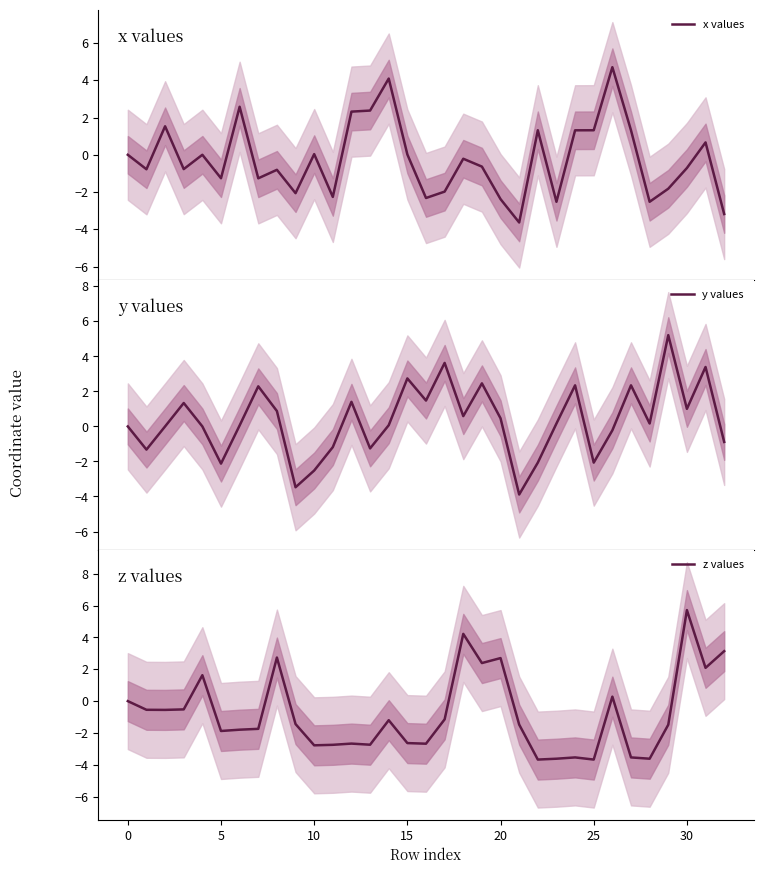

How many interior local valleys does the z values series have?

10